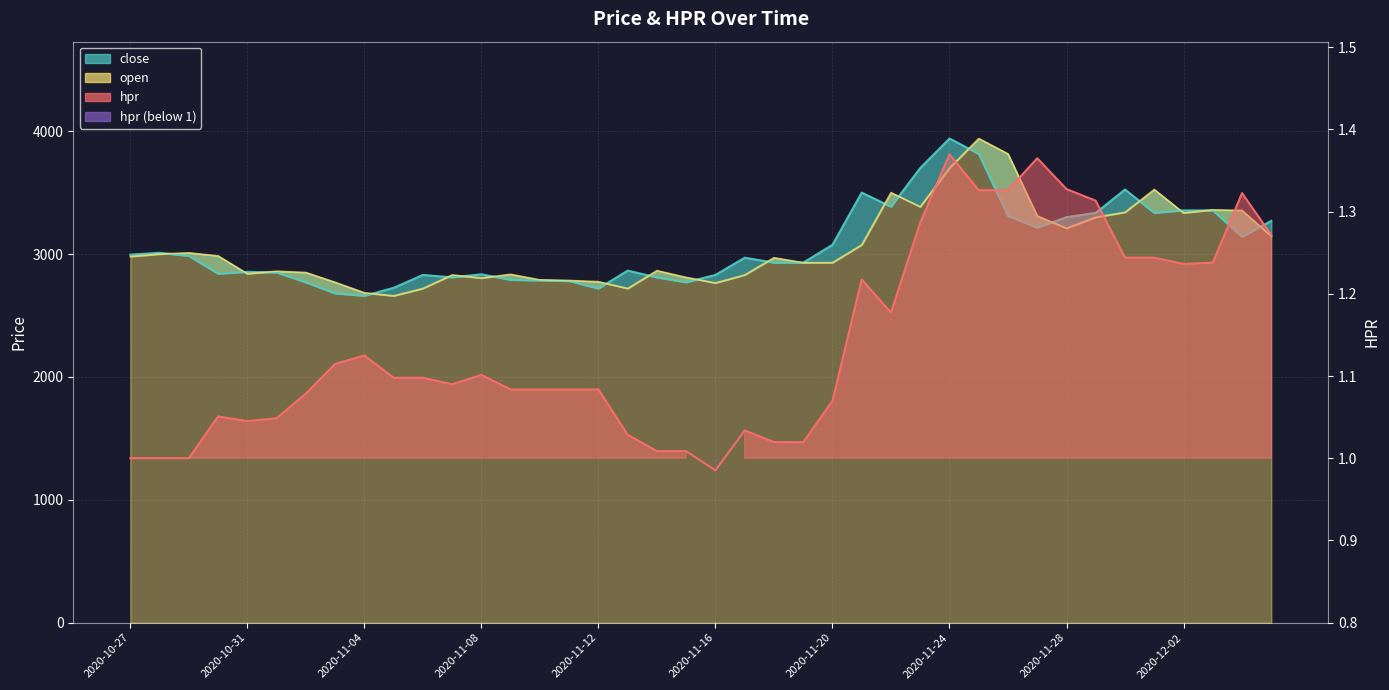

In open, how many points are lower than both neighbors (excluding endpoints)?

8